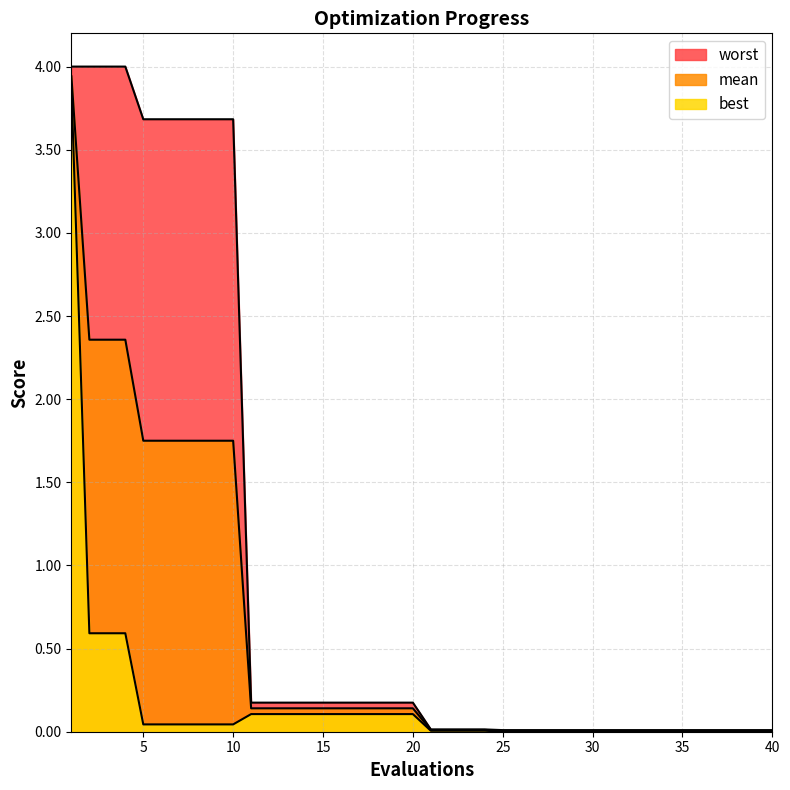

What is the difference between the maximum and minimum values in the worst series?

4.0